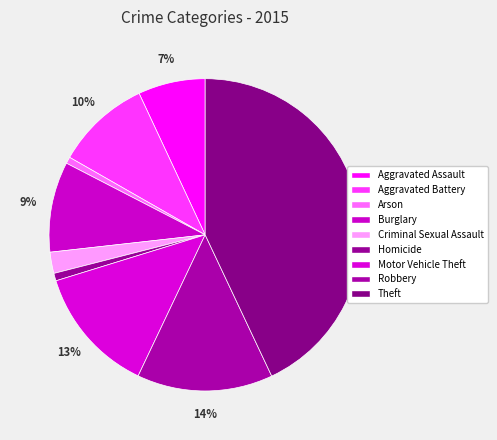

Combined, what portion of the pie is Motor Vehicle Theft and Robbery?

27.2%